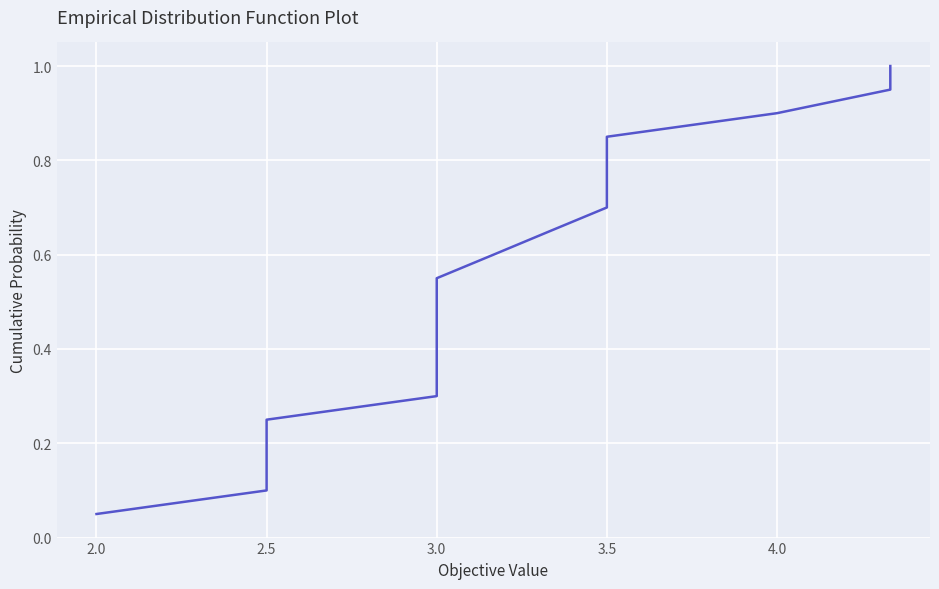

What is the sum of the values at 2.0 and 3.5?

0.9